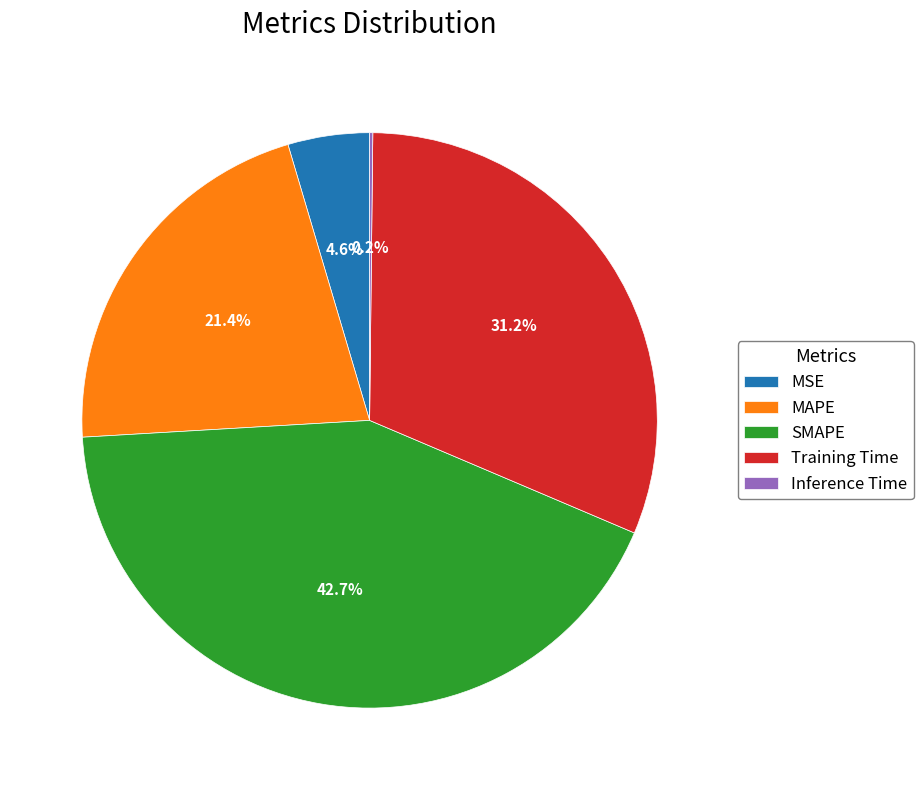

Between MAPE and SMAPE, which is larger?

SMAPE